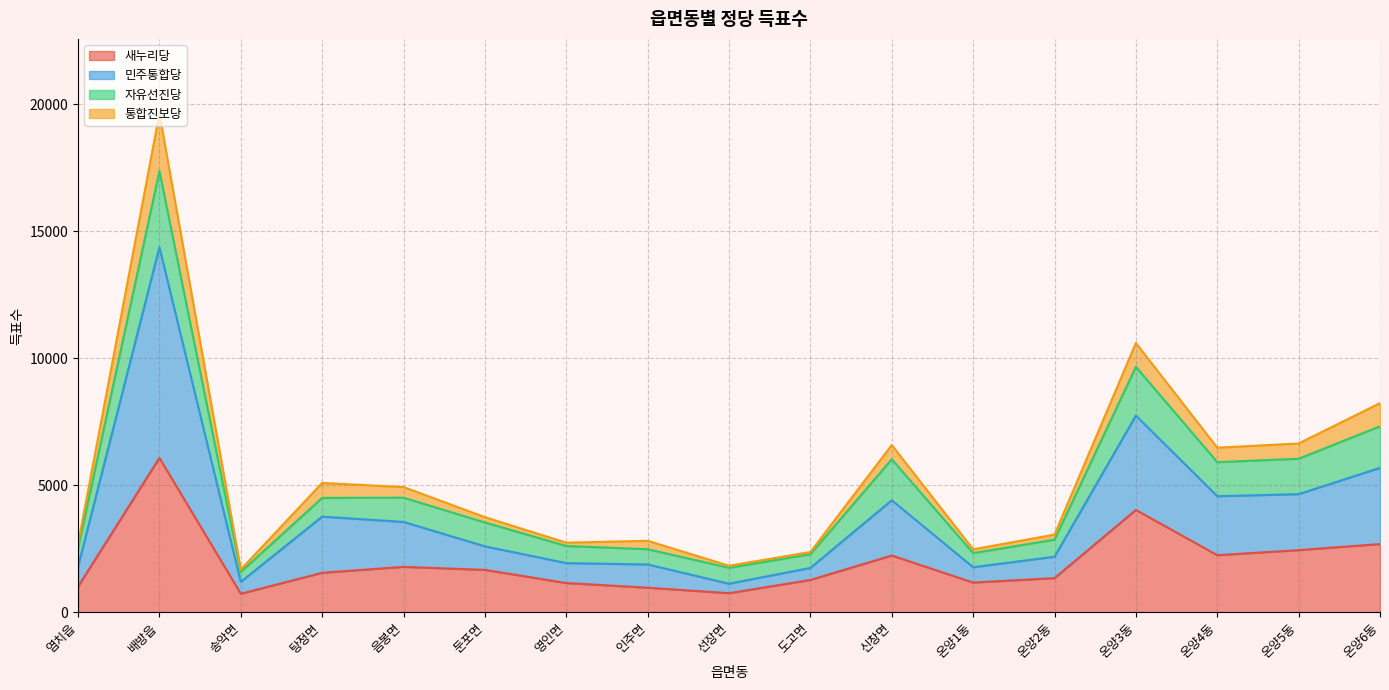

How many lines are shown in the chart?

4